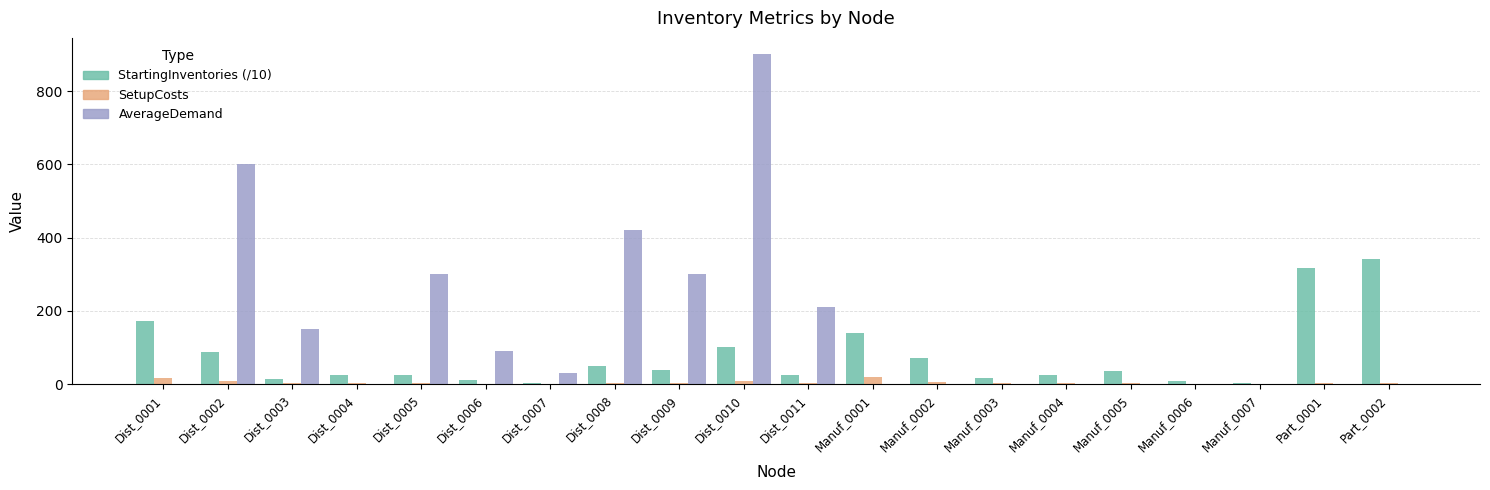

Which series changed the most between Dist_0003 and Manuf_0007?

AverageDemand